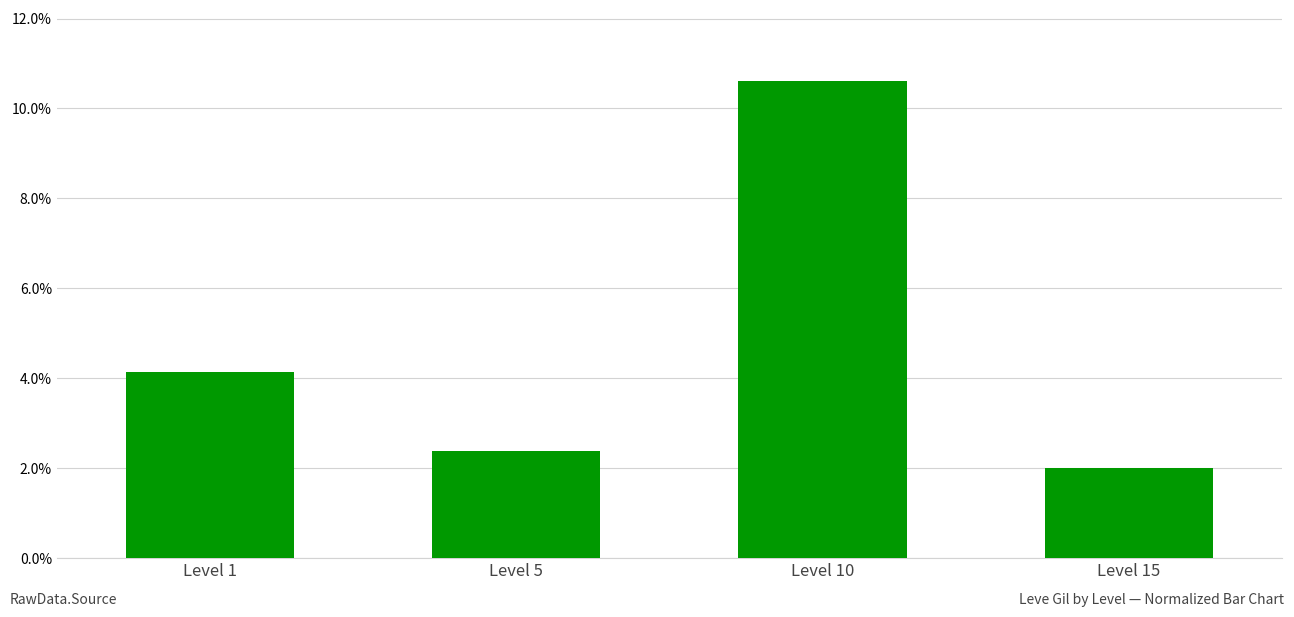

Does the chart contain stacked bars?

No